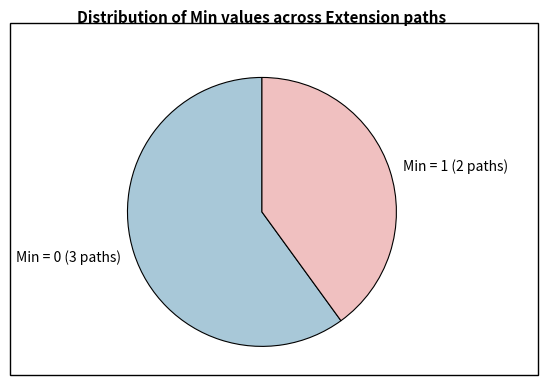

Count the number of slices in the pie.

2